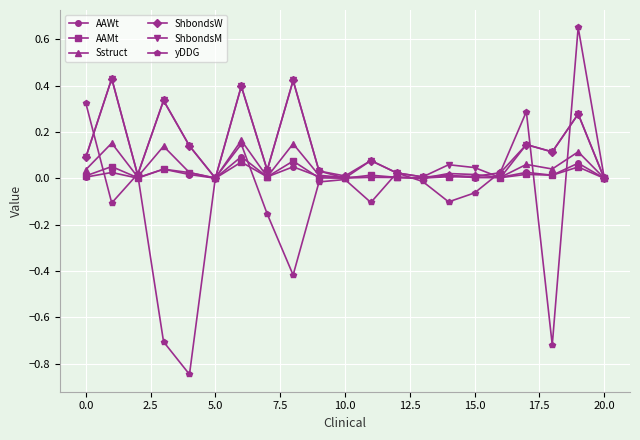

True or false: ShbondsW has more than 0 interior local peaks.

True